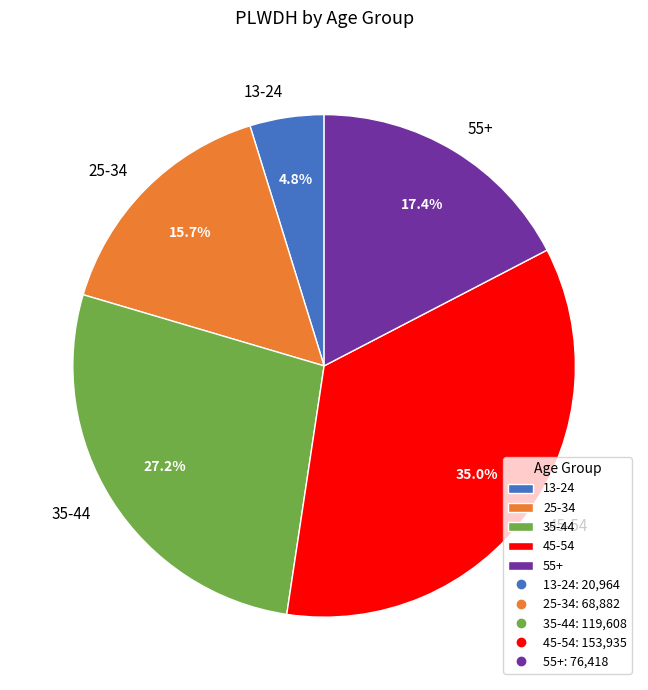

Rank the categories by value from highest to lowest.

45-54, 35-44, 55+, 25-34, 13-24